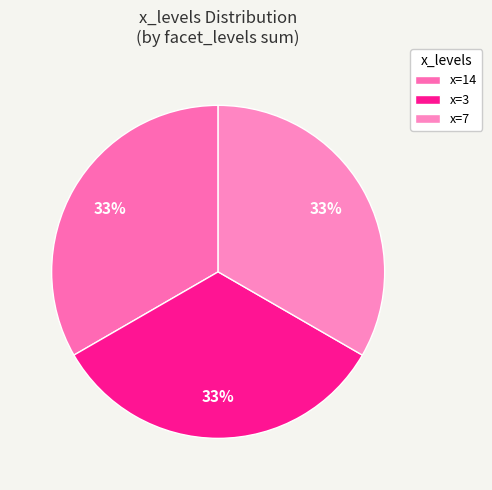

How many slices are in this pie chart?

3